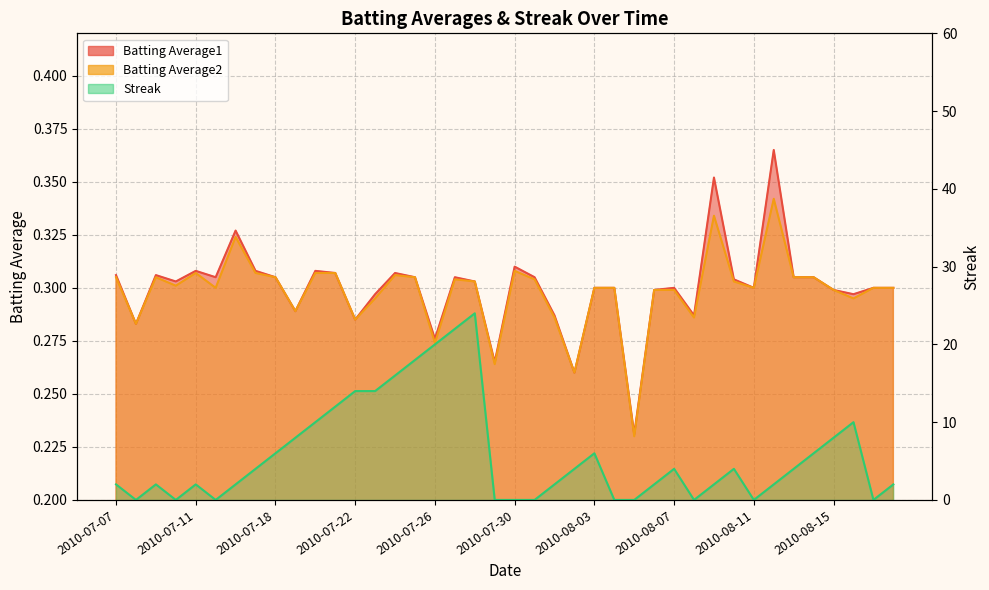

Where is Batting Average1 nearest to the value 0?

2010-08-05